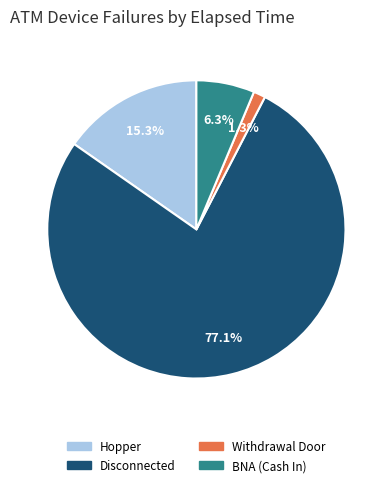

Is there a majority slice in this chart?

Yes